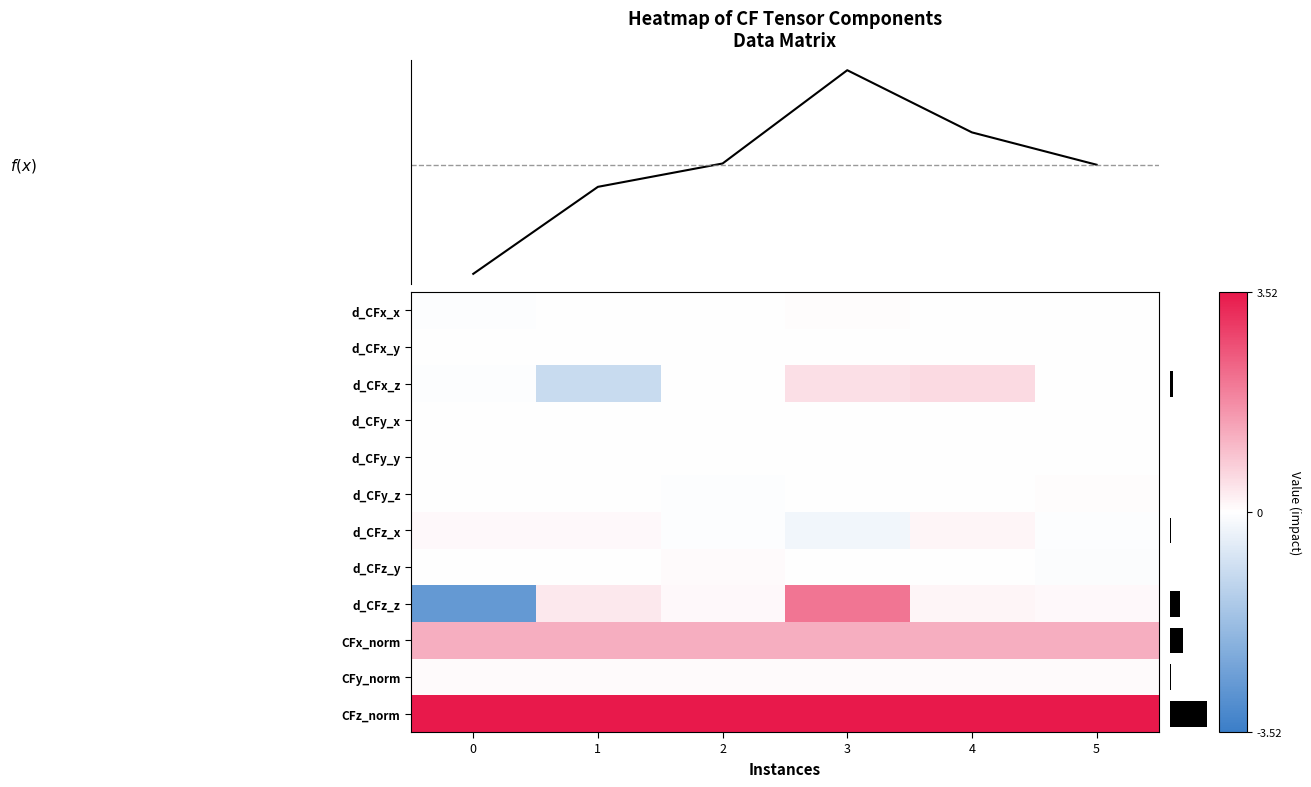

How many values in the d_CFy_z series are below 0?

2